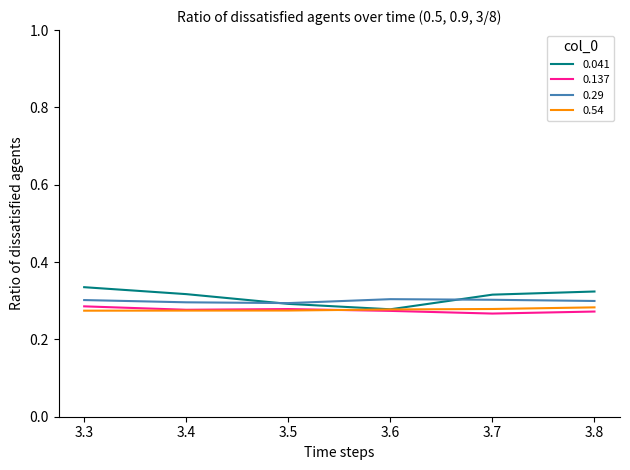

The 0.041 series shows 0.4 at 3.6. True or false?

False